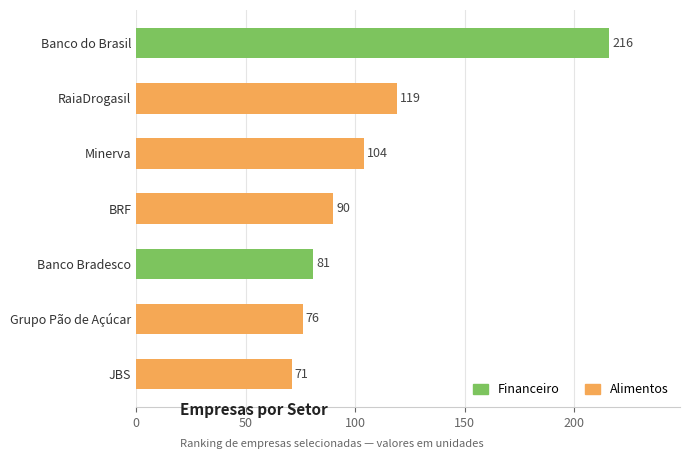

What is the change in value from Grupo Pão de Açúcar to Banco do Brasil?

+140